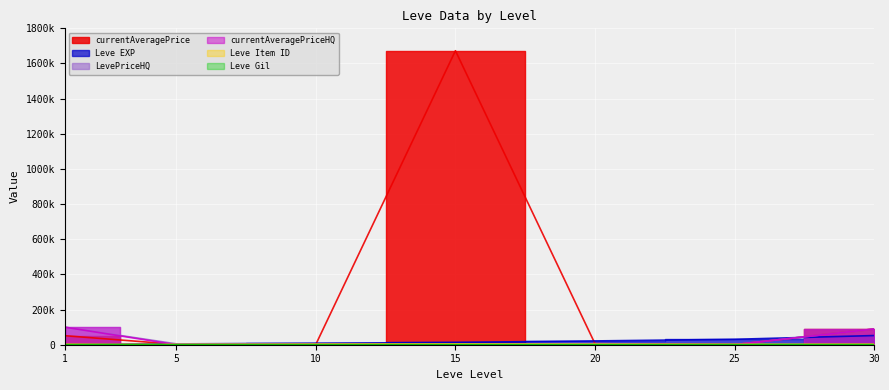

True or false: LevePriceHQ has more than 2 interior local peaks.

False